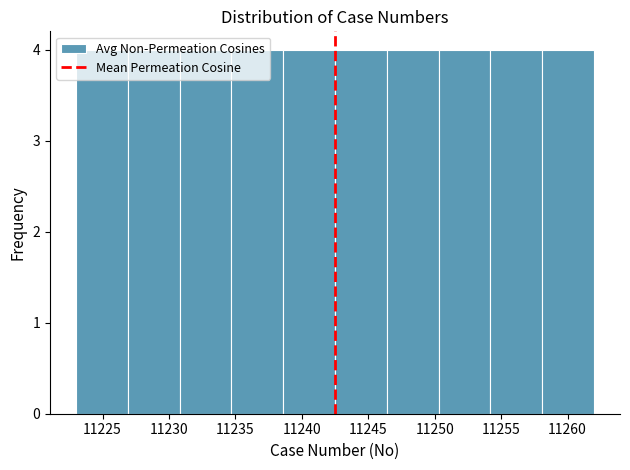

What is the height of the bar covering 11234.7 to 11238.6 on the x-axis? Neither the bar edges nor the heights are printed on the chart, so give them approximately, as read against the axes.

4